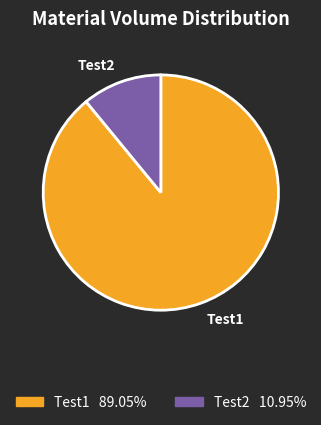

What is the largest slice in the pie chart?

Test1